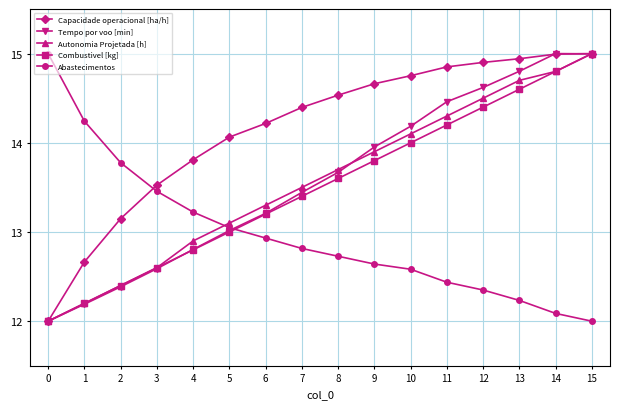

What are all the series names shown in the legend?

Capacidade operacional [ha/h], Tempo por voo [min], Autonomia Projetada [h], Combustivel [kg], Abastecimentos